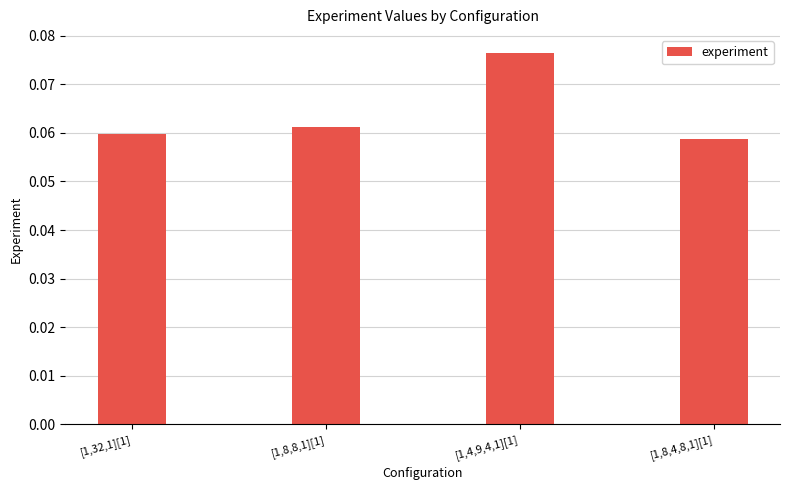

What is the sum of all values?

0.3